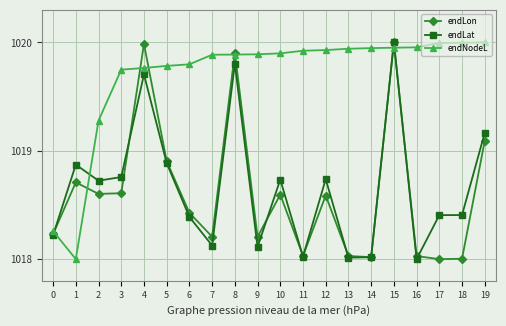

Which series has the largest total across all categories?

endNodeL